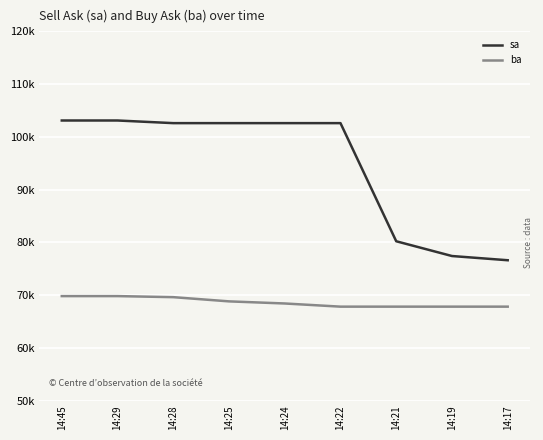

At which label is ba closest to 68800?

14:25